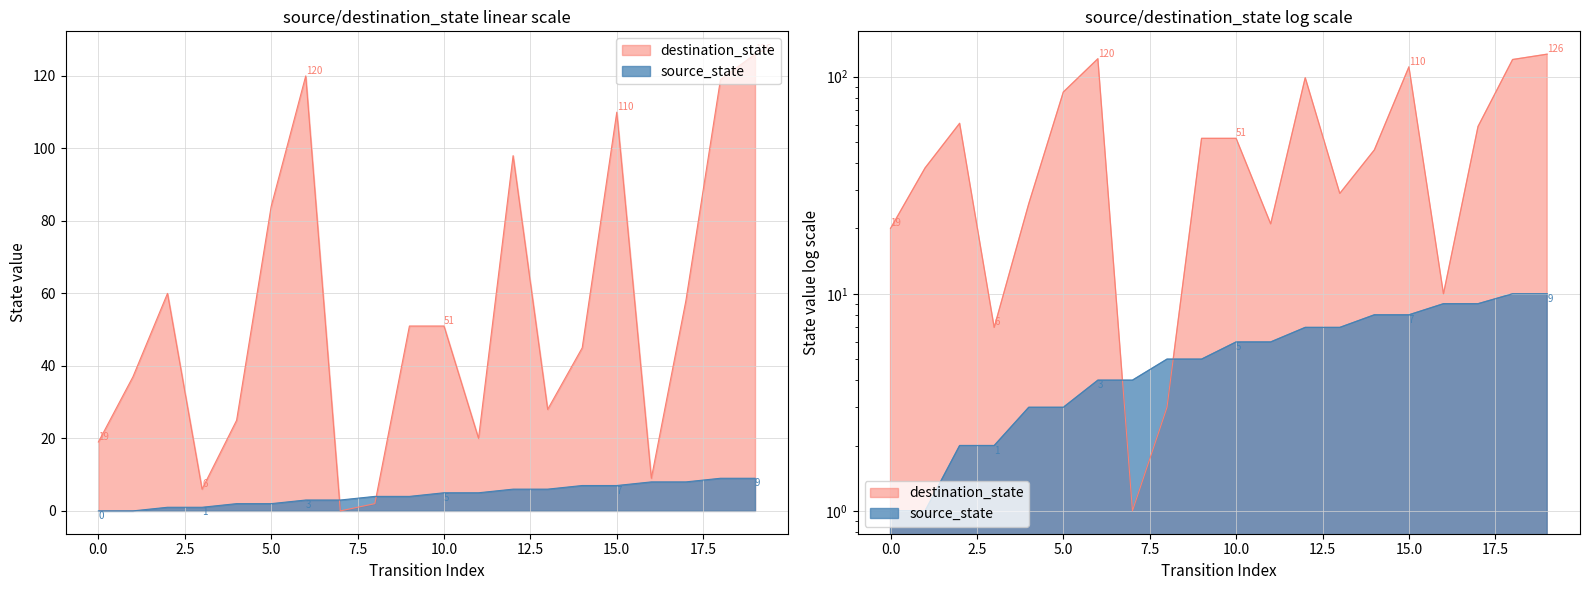

At which label does destination_state first exceed 51?

2